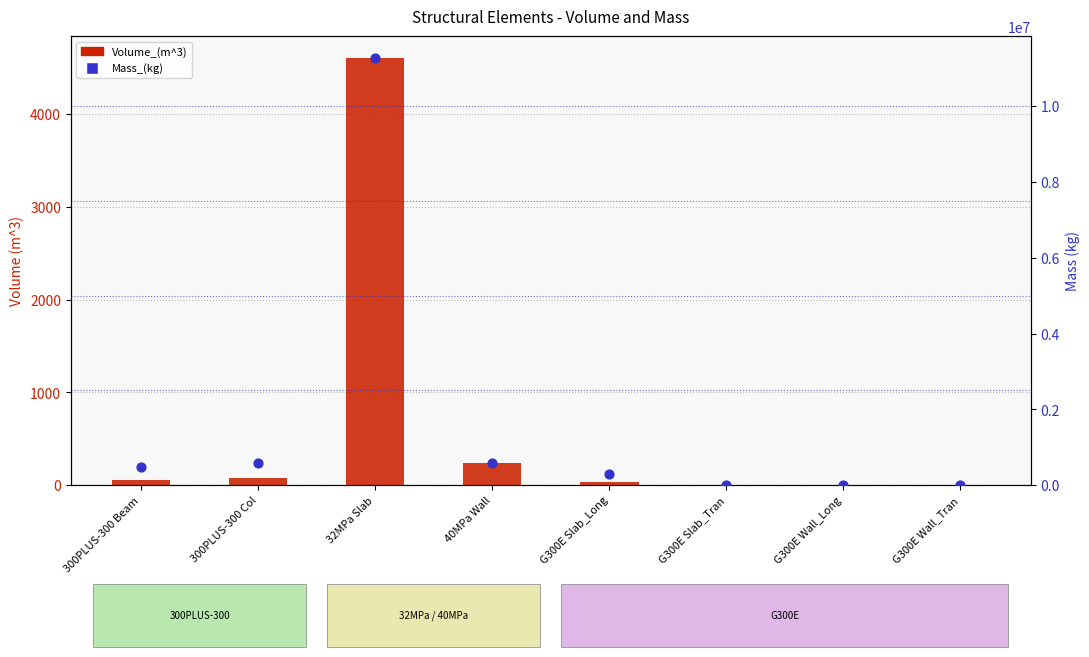

What are all the series names shown in the legend?

Volume_(m^3), Mass_(kg)